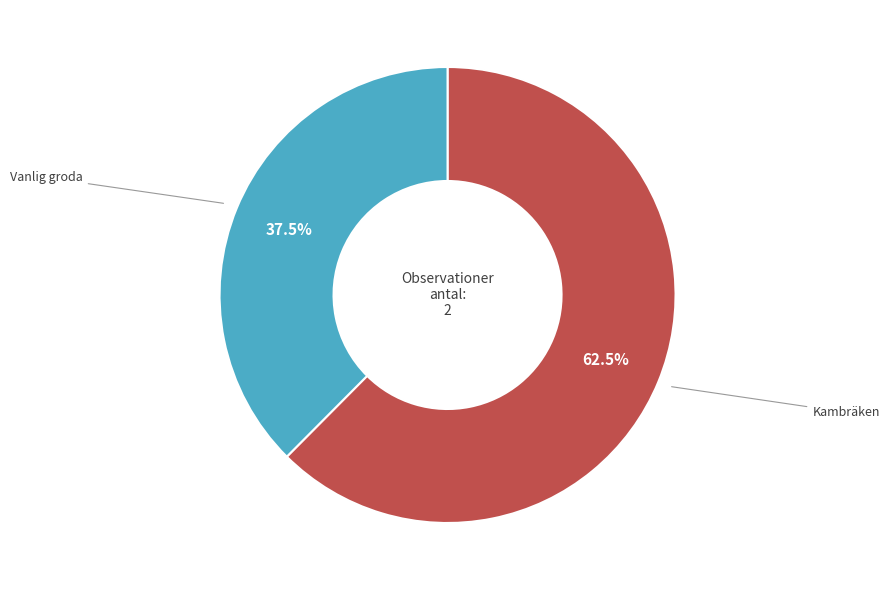

Combined, do Vanlig groda and Kambräken account for over 50%?

Yes